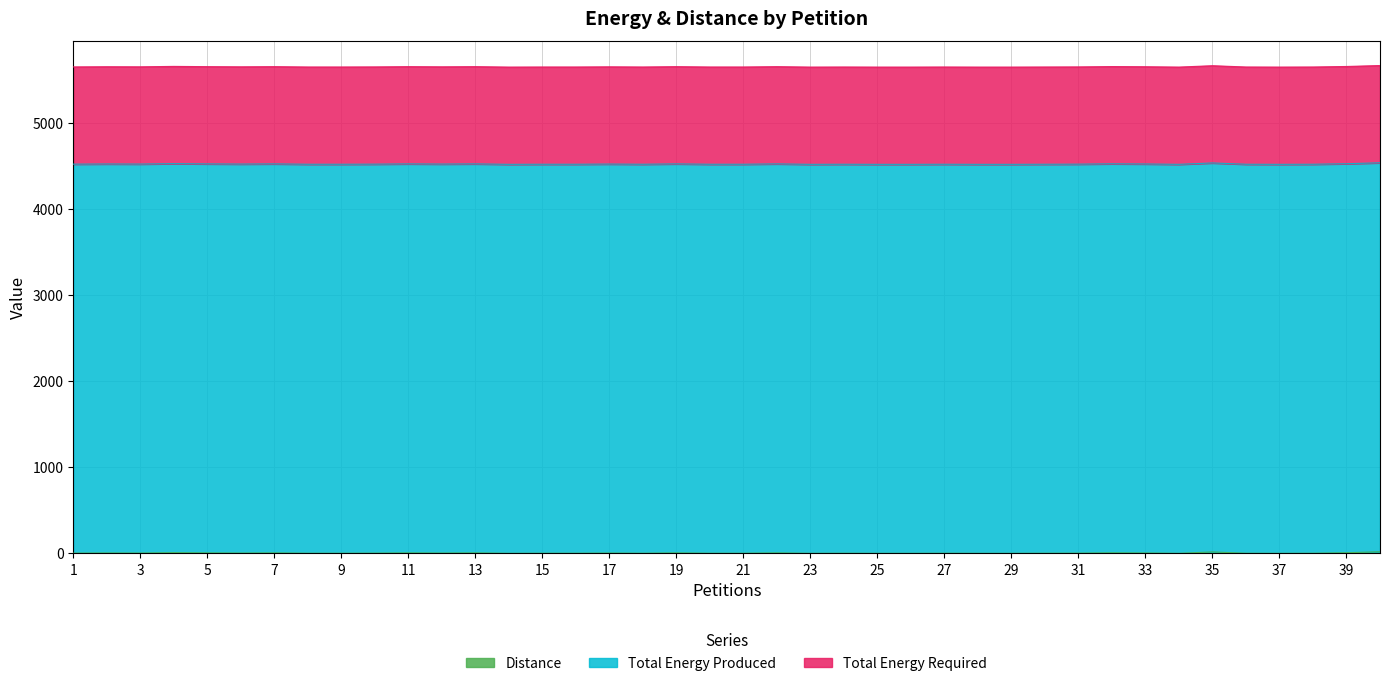

What is the spread (max minus min) of values at 27?

4518